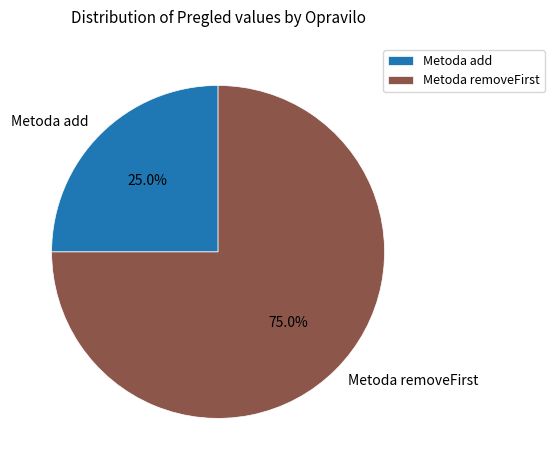

Combined, what portion of the pie is Metoda add and Metoda removeFirst?

100.0%